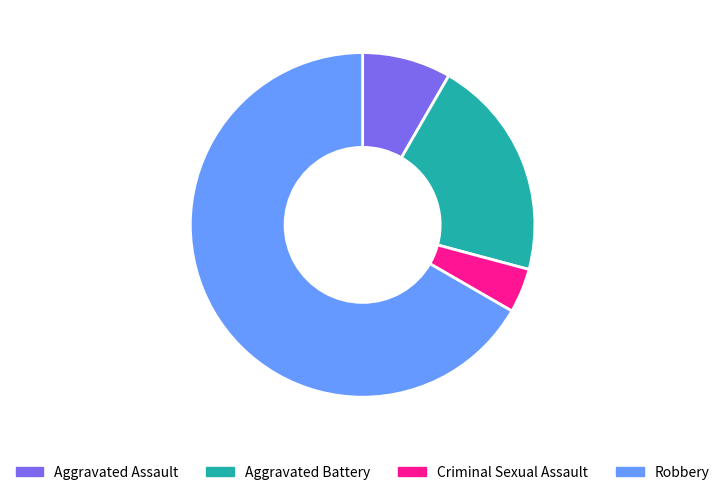

Is there any slice that represents more than half of the pie?

Yes